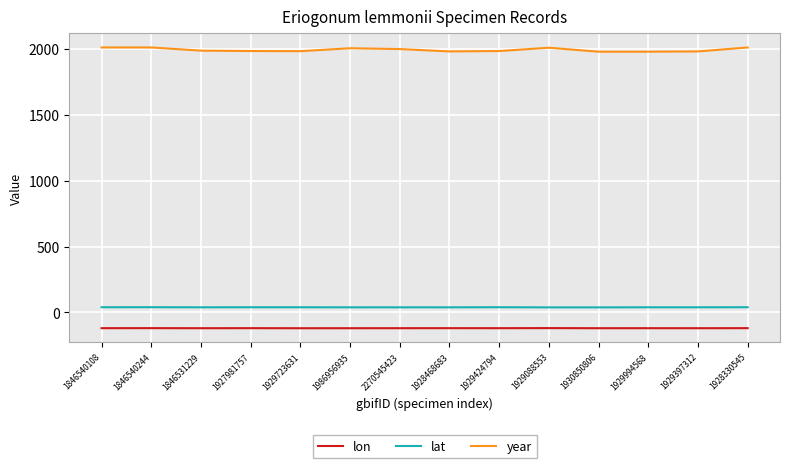

How many values in the lon series are below -119?

8